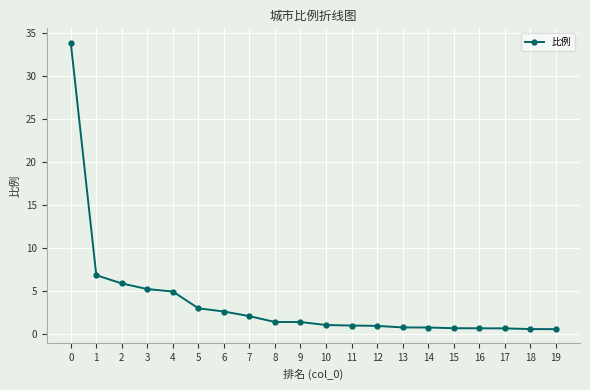

What is the value of the 12th point from the left?

1.0